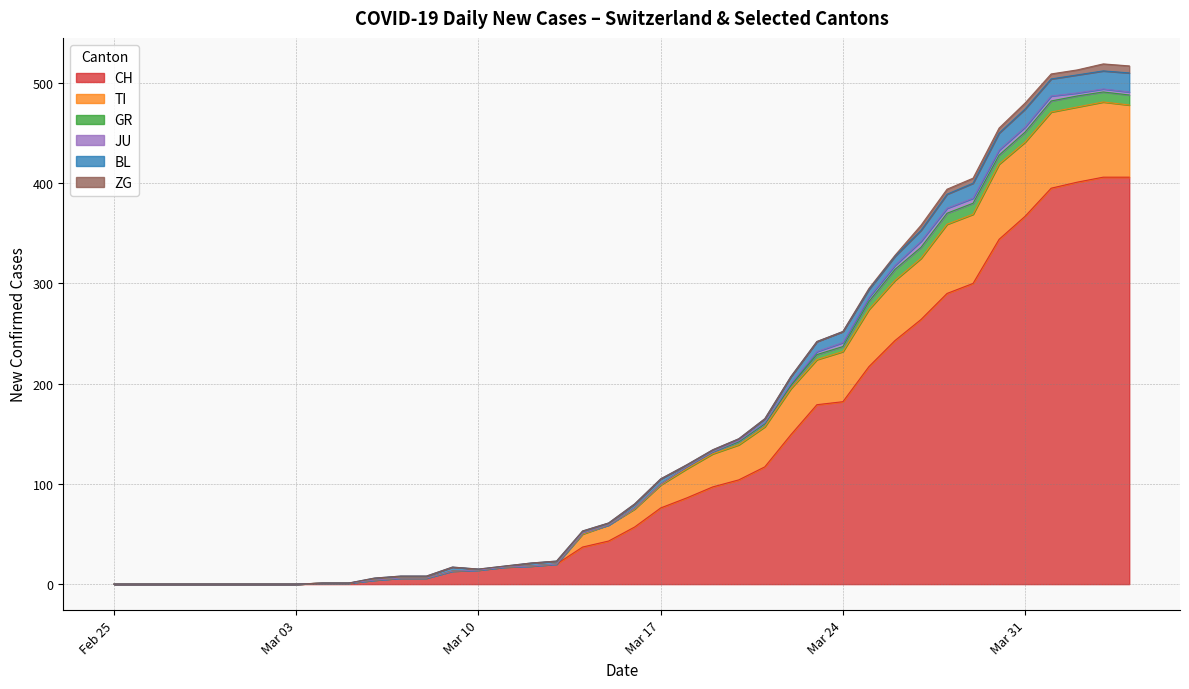

What is the highest value of the CH series?

406